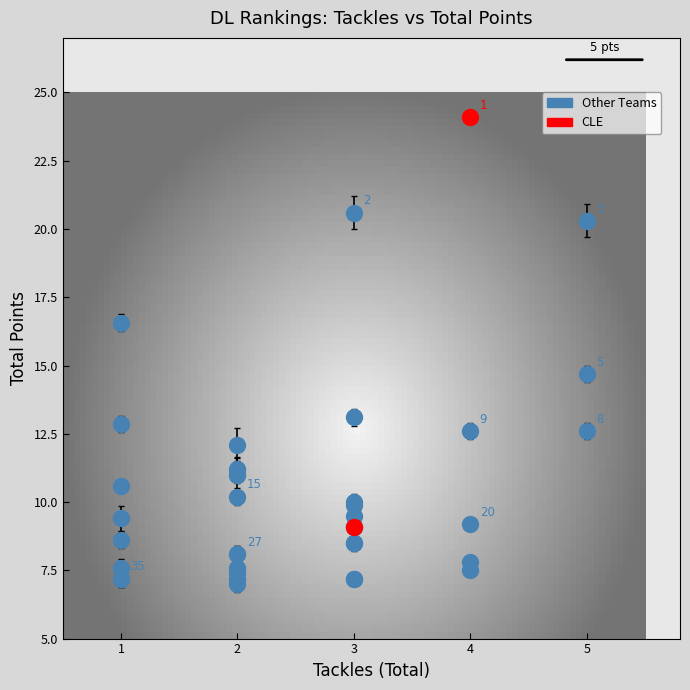

Which series has the largest Y range (max minus min)?

CLE